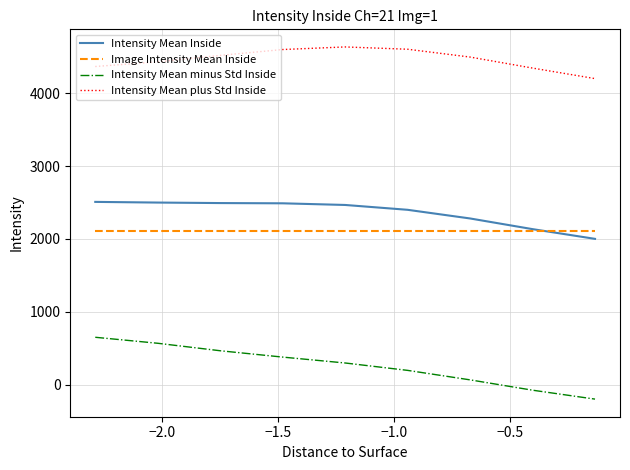

Which series has the largest range (max minus min)?

Intensity Mean minus Std Inside